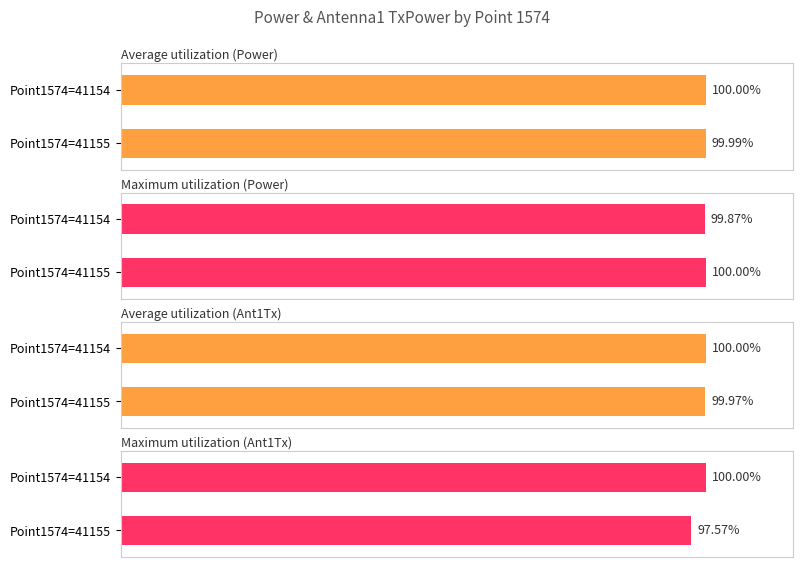

What is the average value of the Average utilization (Ant1Tx) series?

100.0